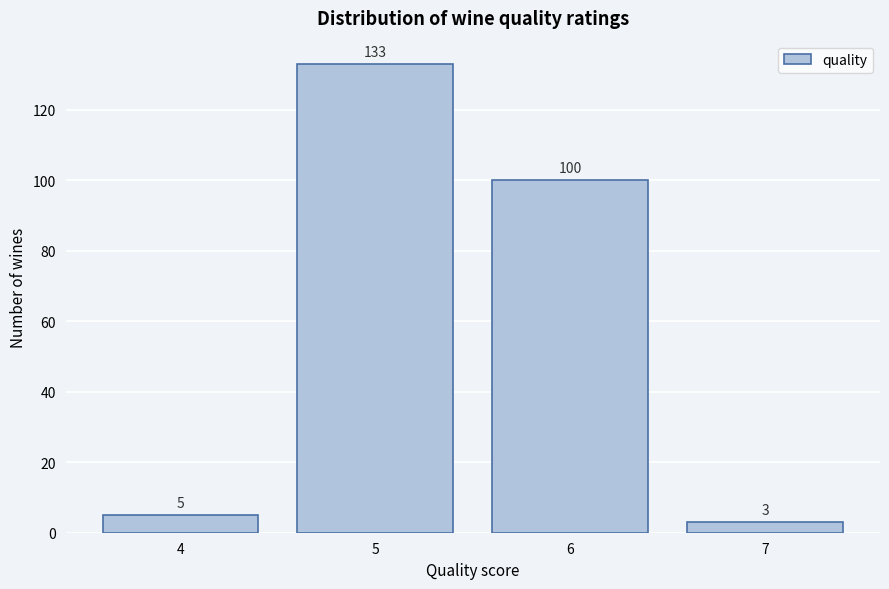

Over which range of the x-axis is the bar tallest?

4.5 to 5.5